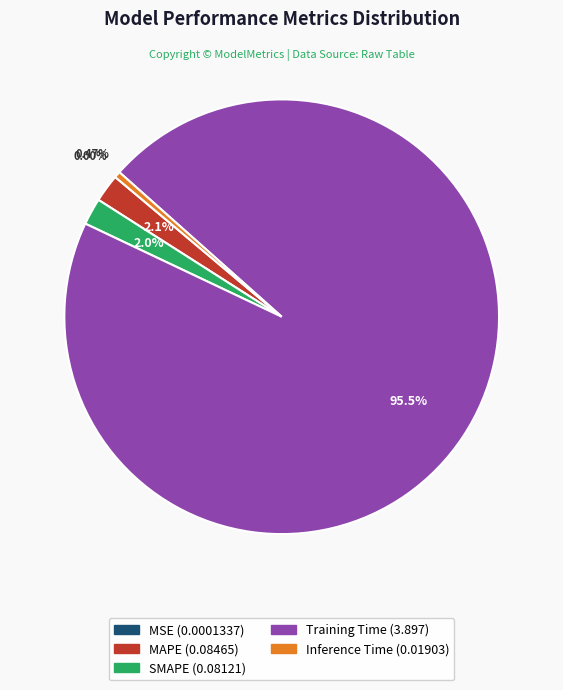

Combined, what portion of the pie is Training Time and Inference Time?

95.9%